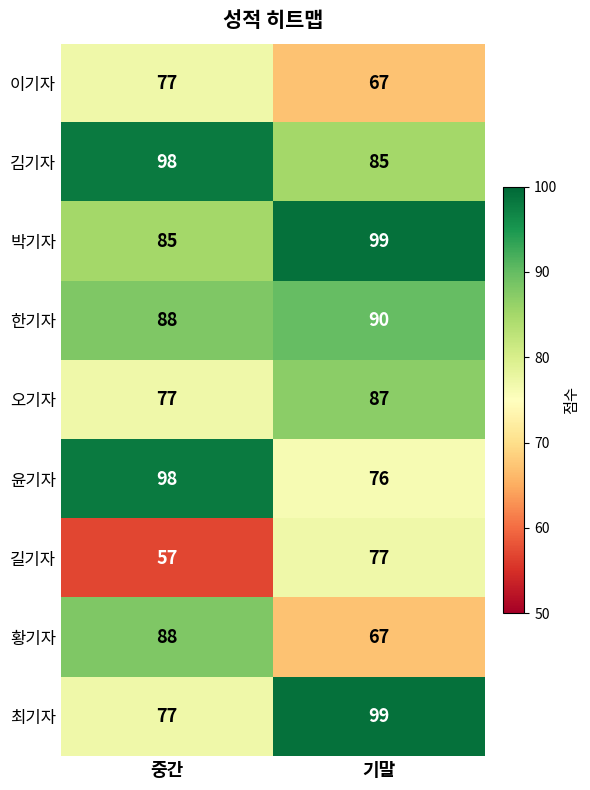

What is the difference between the maximum and minimum values in the 이기자 series?

10